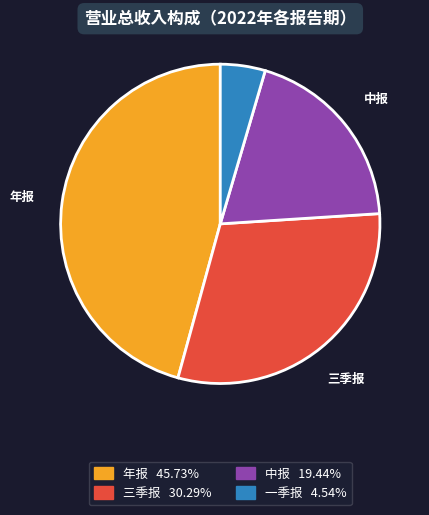

Which slice is the smallest?

一季报